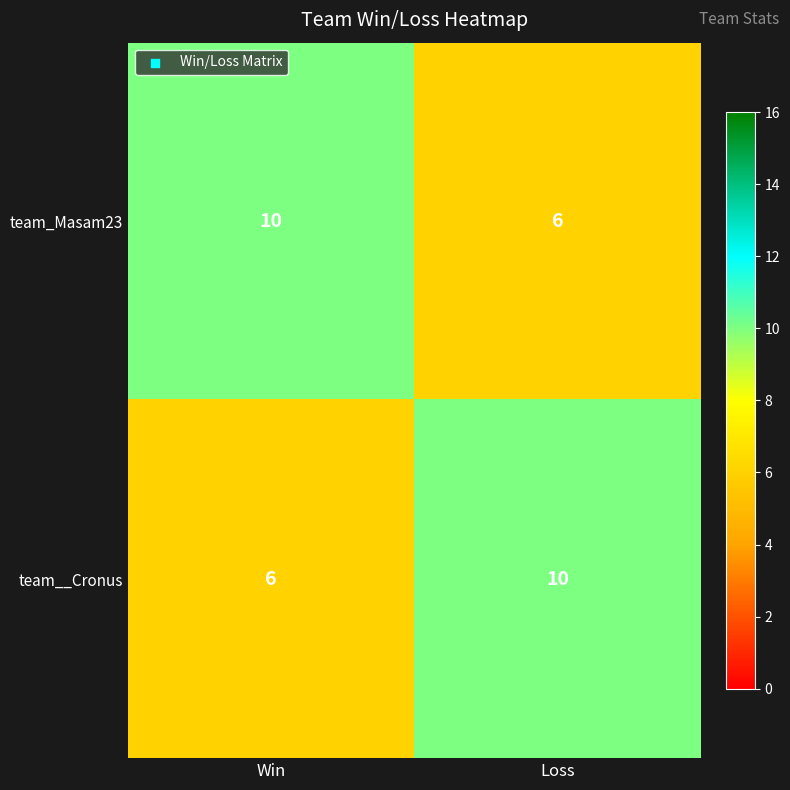

What is the total value across all series at Win?

16